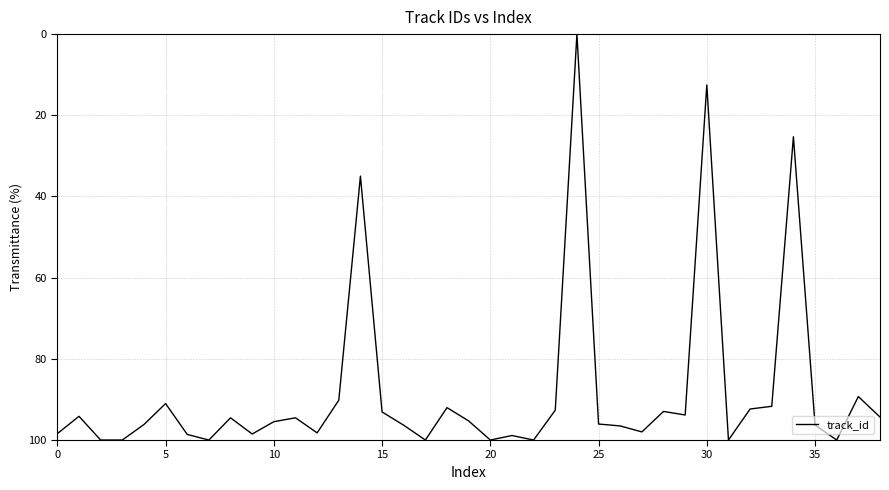

What is the difference between the maximum and minimum values?

100.0